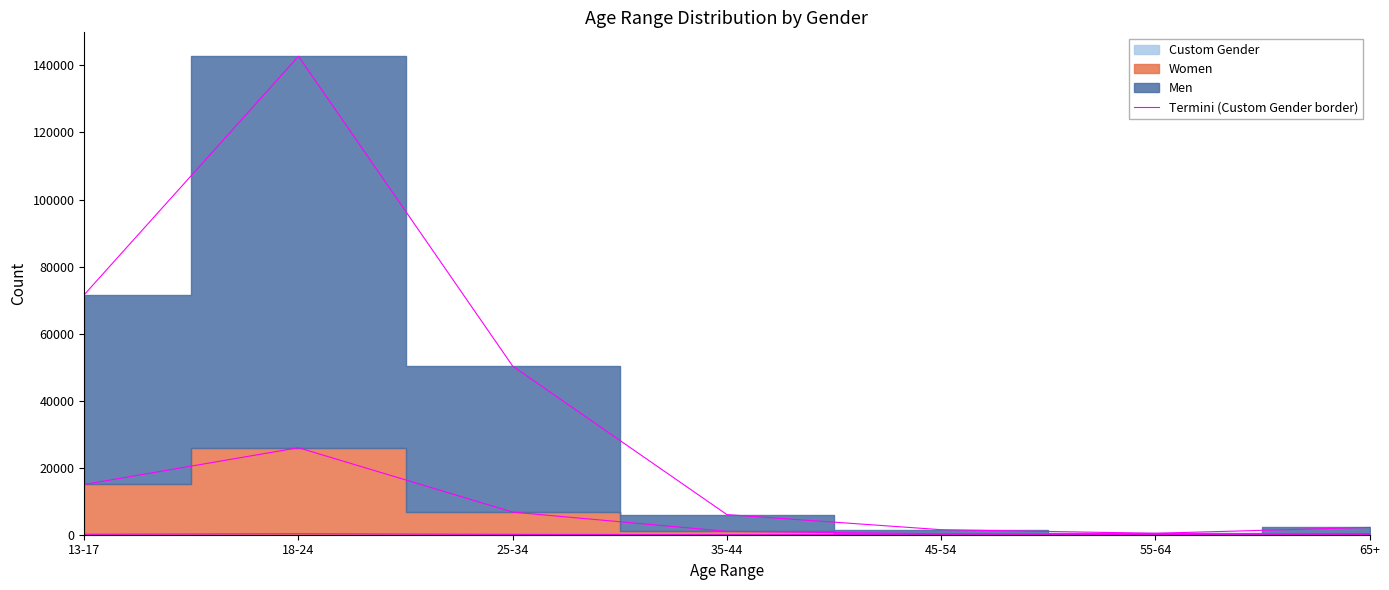

What is the sum of the values at 65+ and 35-44?

34